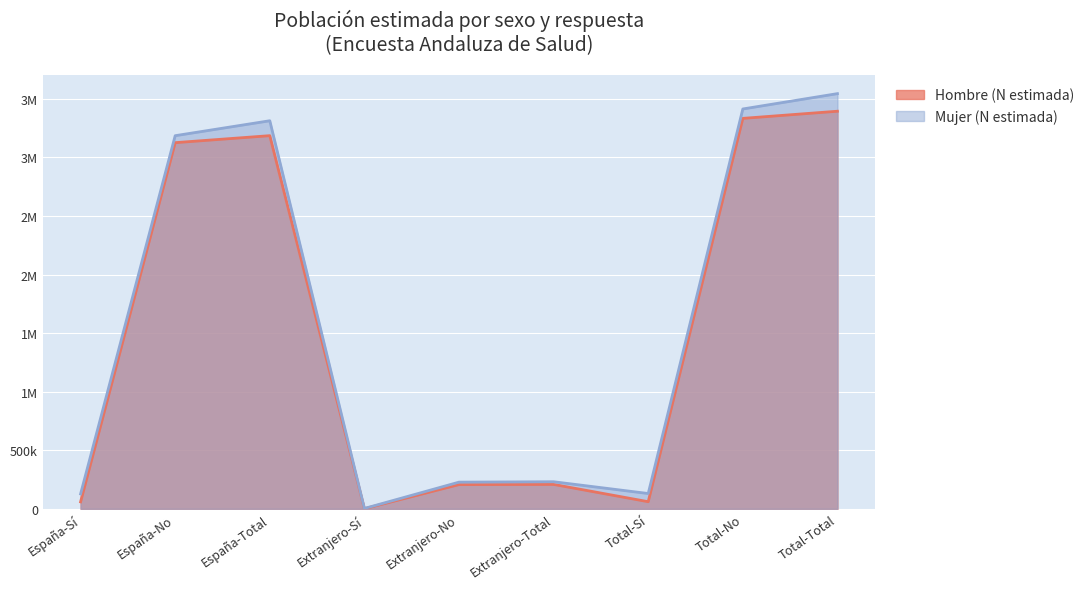

True or false: Mujer (N estimada) and Hombre (N estimada) cross at least once.

False